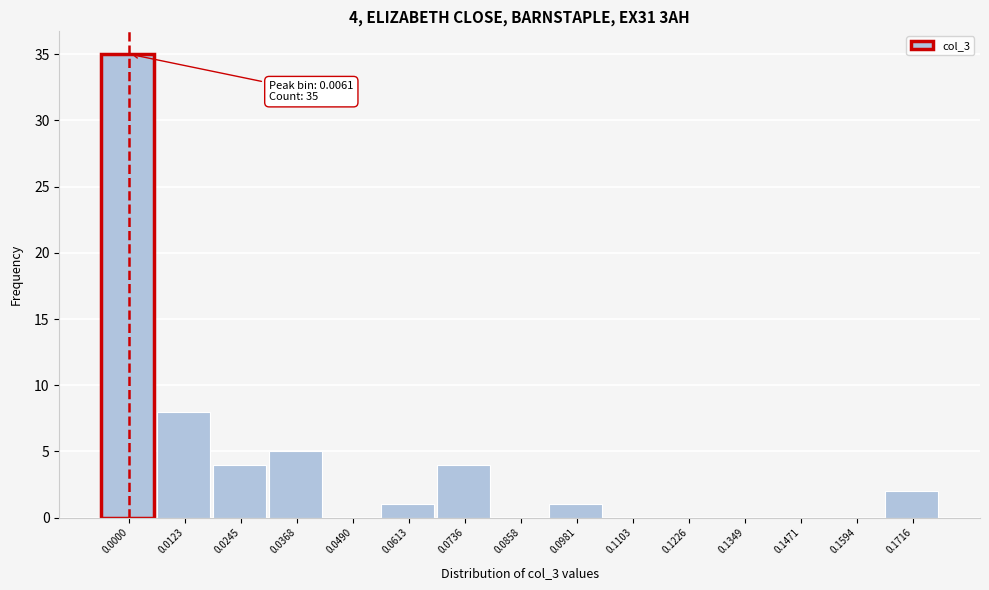

Reading left to right, extract all data points from this chart.

0.0000=35	0.0123=8	0.0245=4	0.0368=5	0.0490=0	0.0613=1	0.0736=4	0.0858=0	0.0981=1	0.1103=0	0.1226=0	0.1349=0	0.1471=0	0.1594=0	0.1716=2